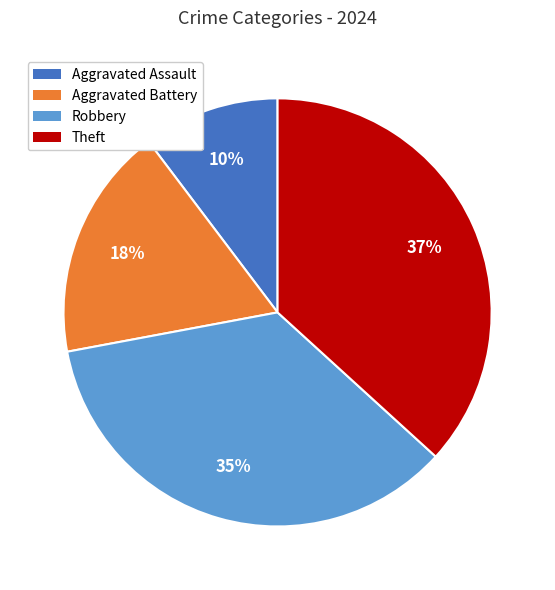

To the nearest percent, what portion does Aggravated Assault represent?

10%